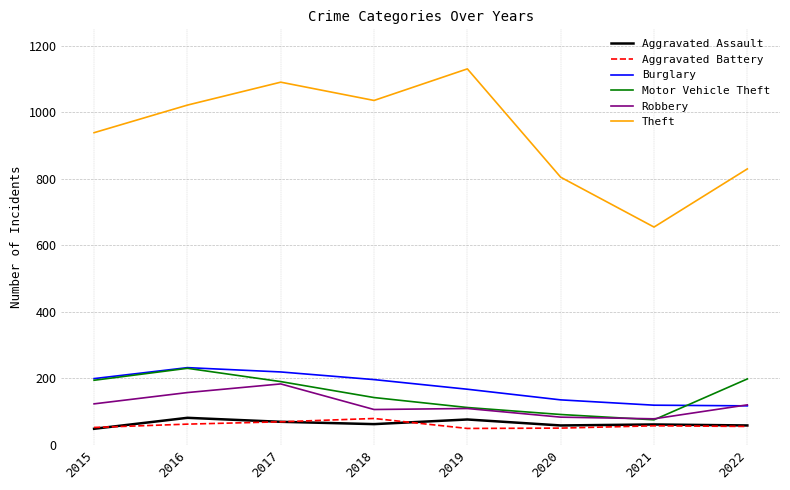

What is the difference between the maximum and minimum values in the Burglary series?

115